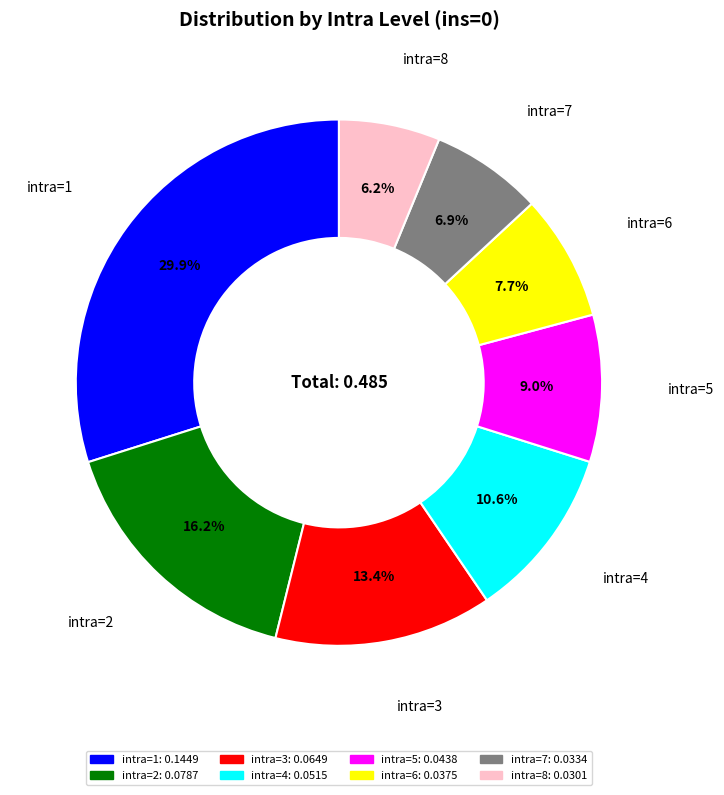

The intra=5 slice represents 2% of the pie. True or false?

False